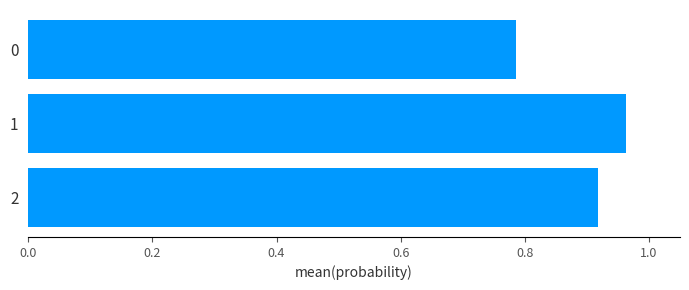

The value at 1 is 0.4. True or false?

False